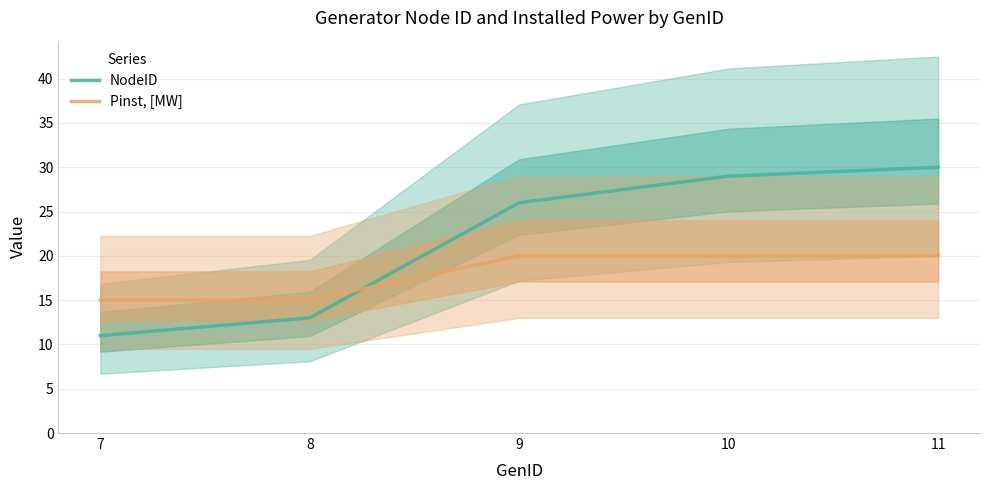

Is it true that NodeID equals 30 at 11?

True